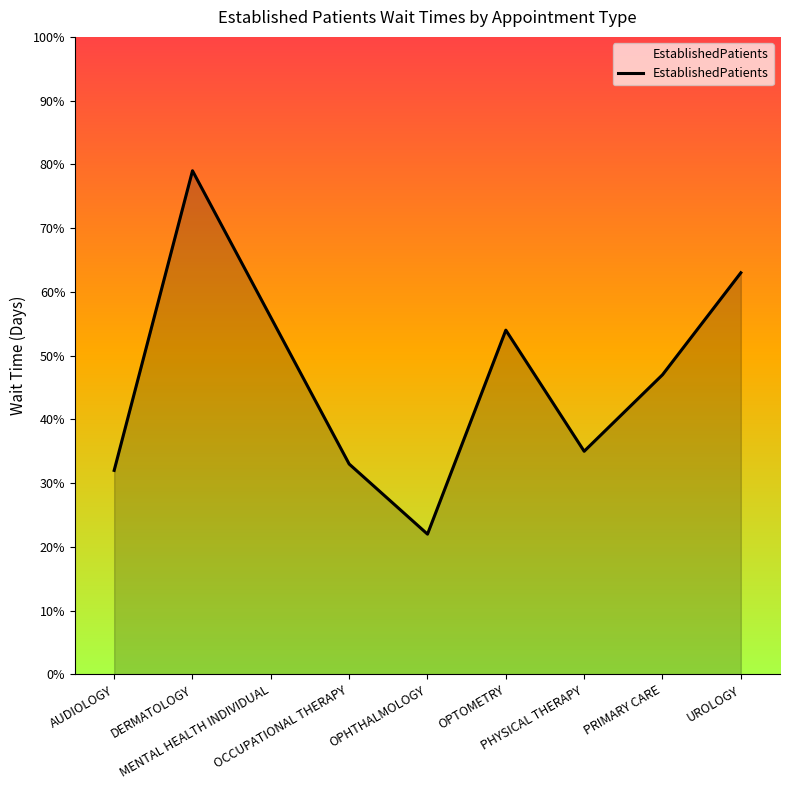

What is the label of the 2nd point from the left?

DERMATOLOGY